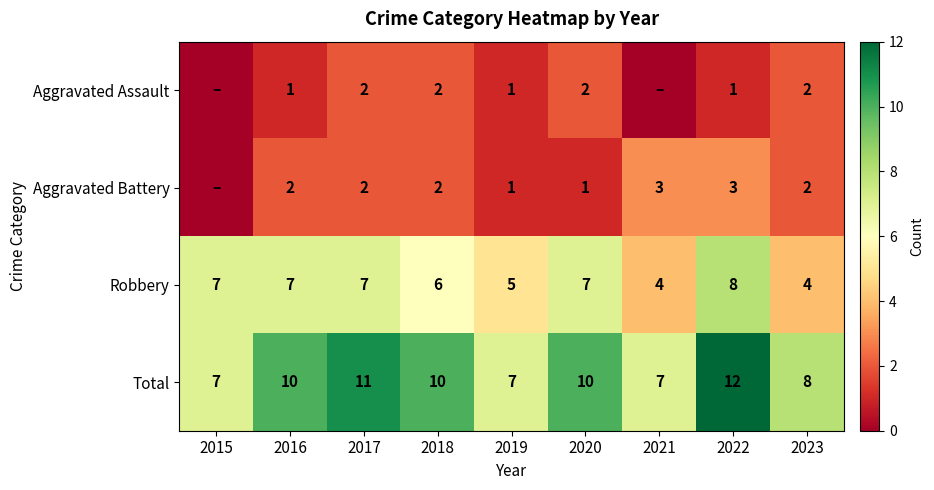

What is the spread (max minus min) of values at 2015?

7